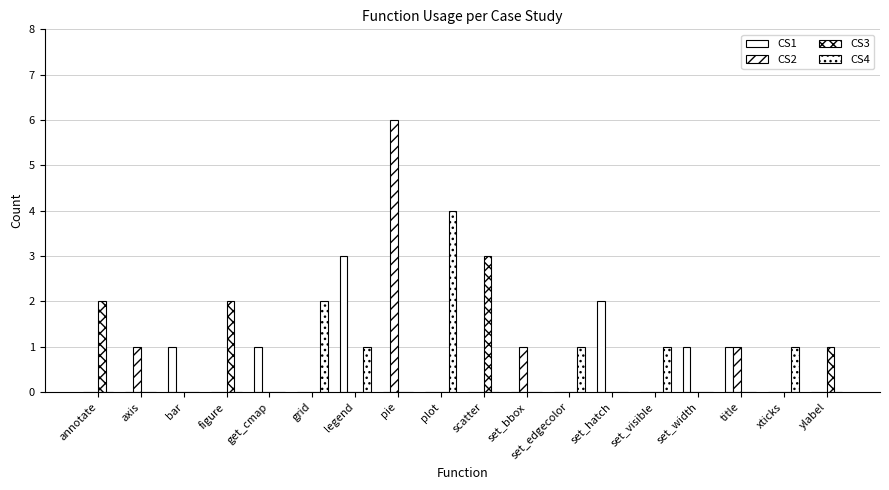

What is the difference between the maximum and second lowest values in the CS4 series?

4